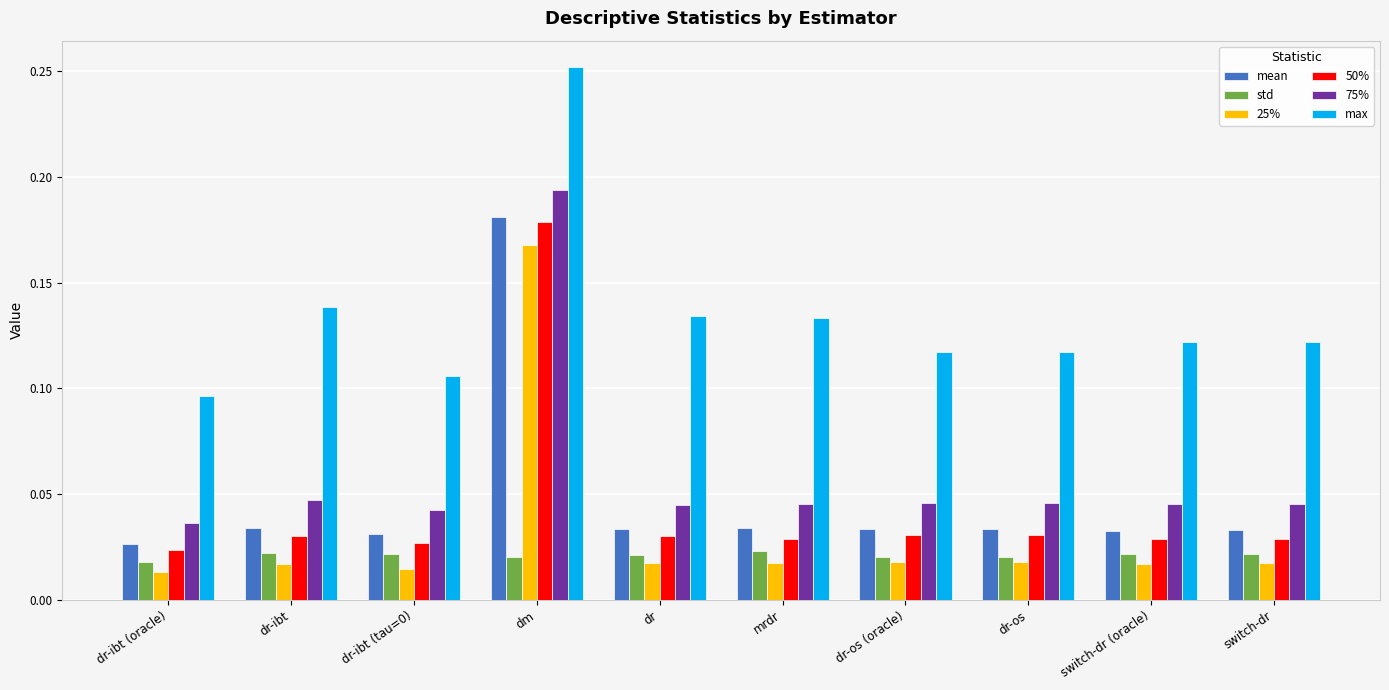

Which category has the lowest value in the 50% series?

dr-ibt (oracle)